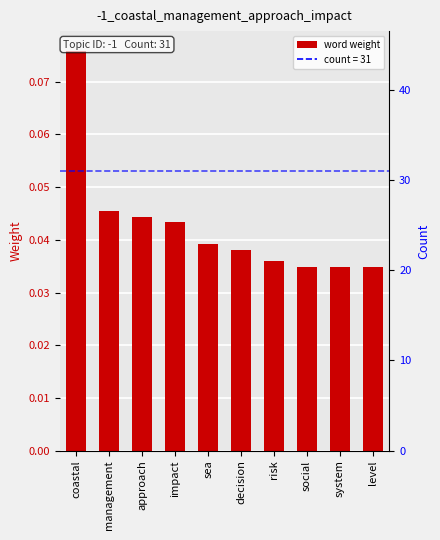

Are the bars horizontal?

No